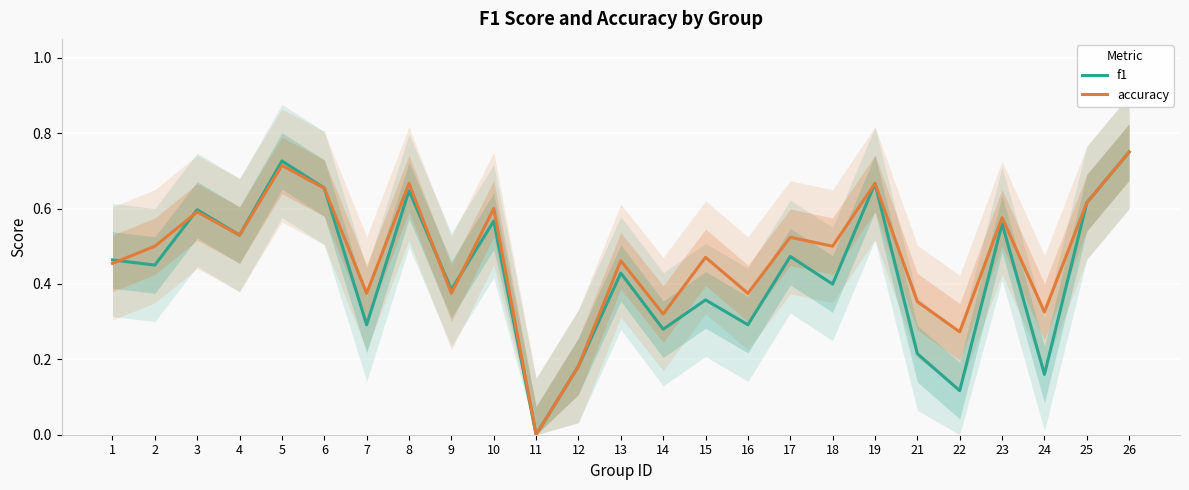

What is the value of the accuracy point at the 17th from the left?

0.5